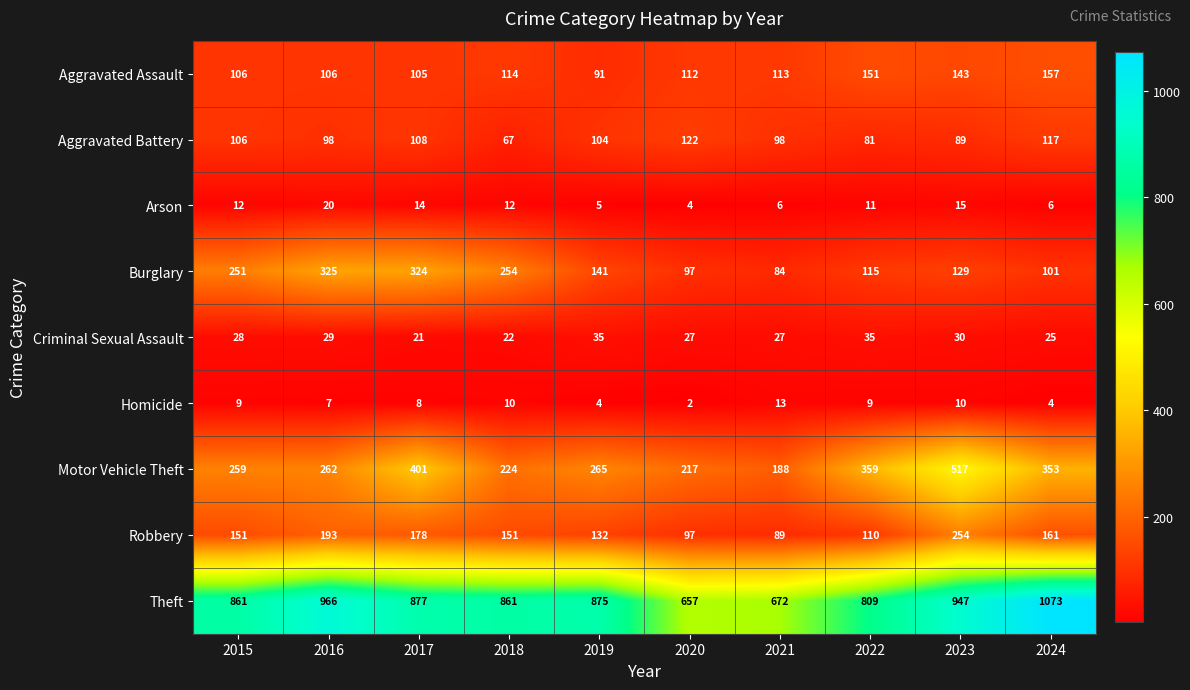

What is the spread (max minus min) of values at 2020?

655